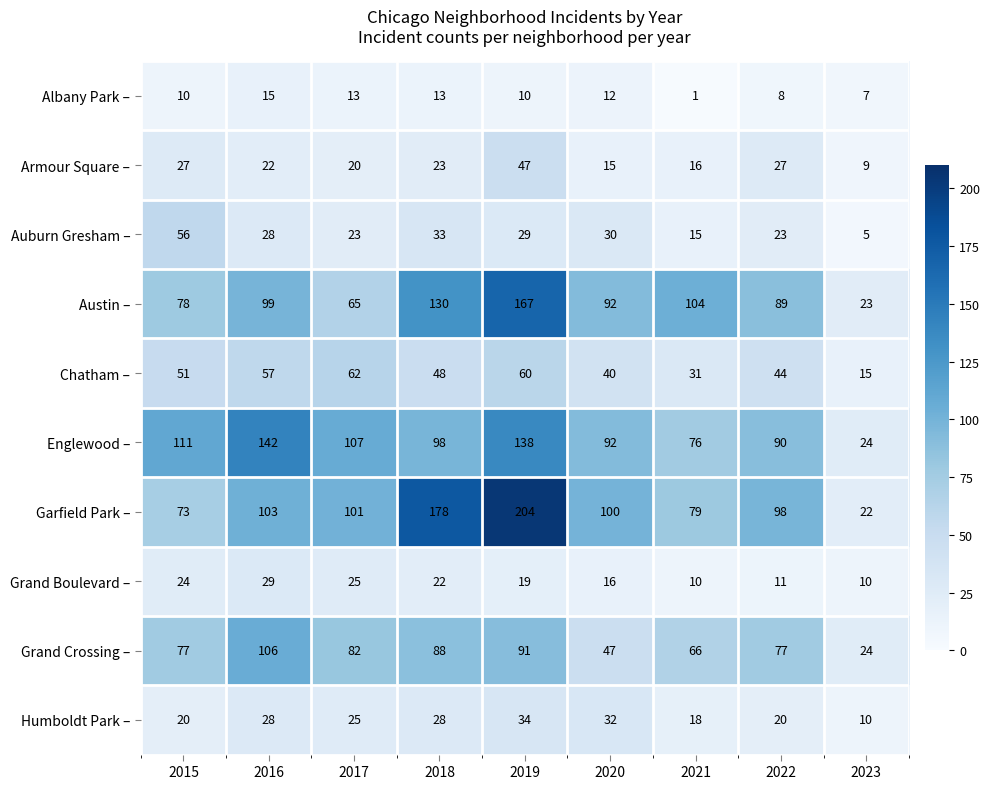

The value of Armour Square – at 2022 is 27. True or false?

True